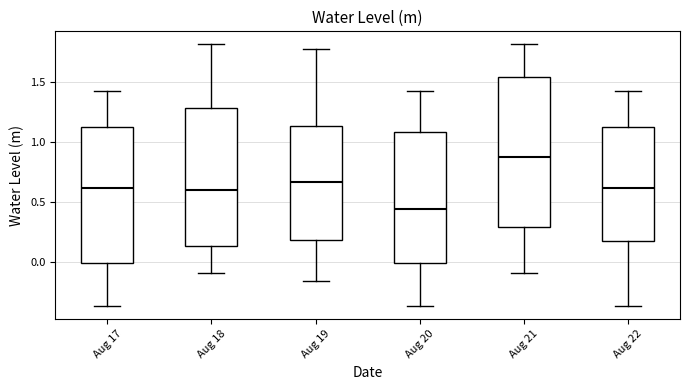

Reading left to right, transcribe this box plot: for each box, give where its median line is, the range the box spans, and where its two whiskers end, as read against the y-axis. The values are not printed on the chart, so give them approximately, as read against the axis.

Aug 17: median 0.60, box 0.00 to 1.15, whiskers -0.35 to 1.40
Aug 18: median 0.60, box 0.15 to 1.30, whiskers -0.10 to 1.80
Aug 19: median 0.65, box 0.20 to 1.15, whiskers -0.15 to 1.75
Aug 20: median 0.45, box 0.00 to 1.10, whiskers -0.35 to 1.40
Aug 21: median 0.90, box 0.30 to 1.55, whiskers -0.10 to 1.80
Aug 22: median 0.60, box 0.20 to 1.15, whiskers -0.35 to 1.40